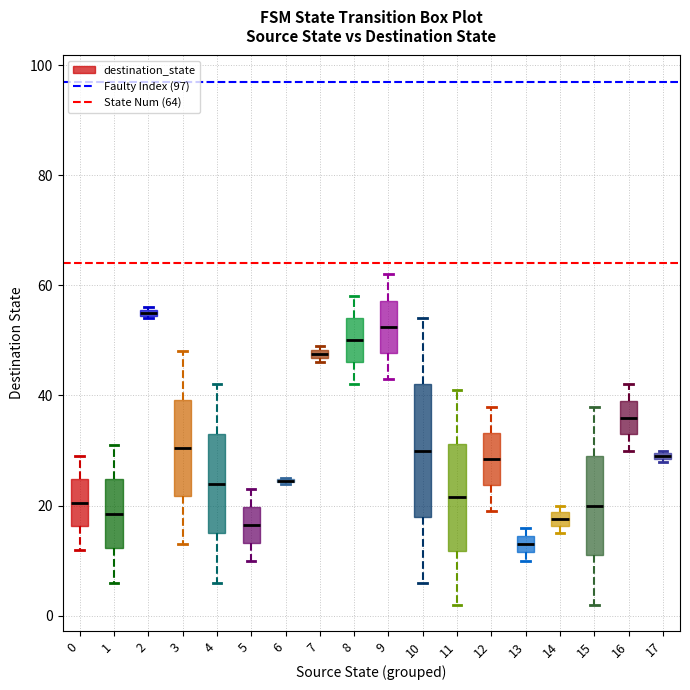

Where is the lower edge of the box at x = 13 on the y-axis? The values are not printed on the chart, so give them approximately, as read against the axis.

12